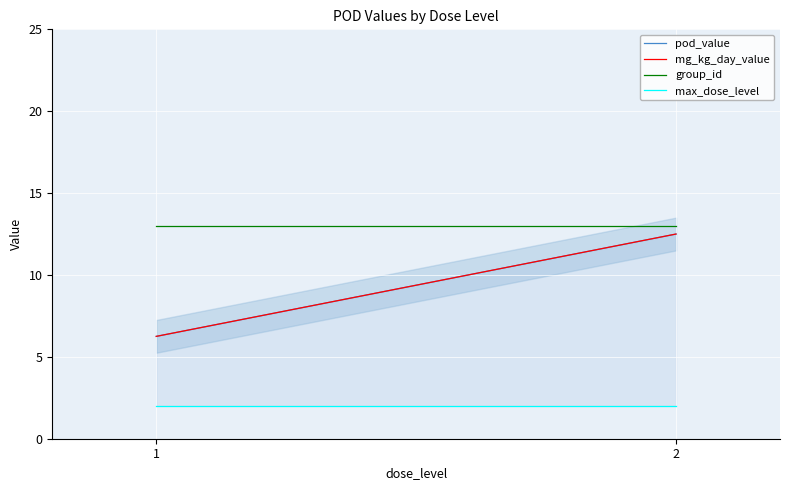

How many lines are shown in the chart?

4